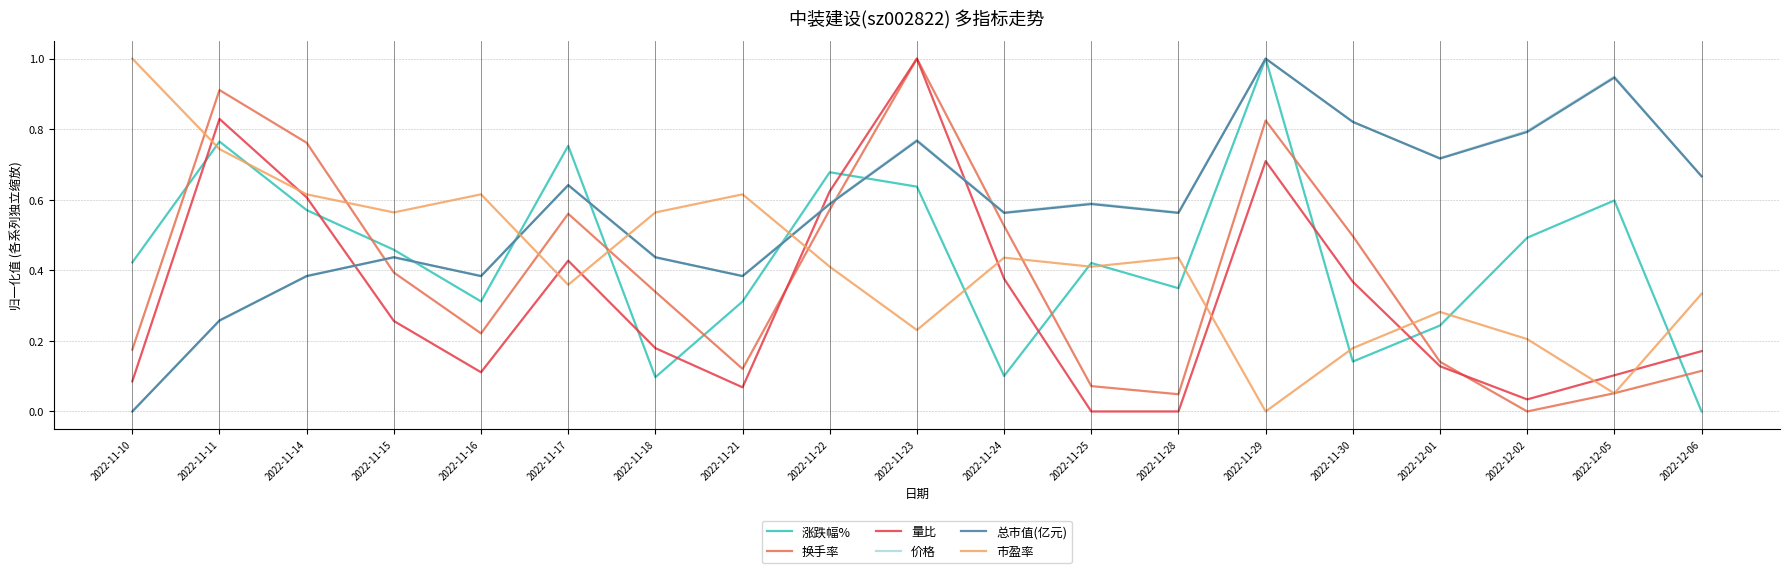

True or false: 换手率 and 价格 intersect in this chart.

True